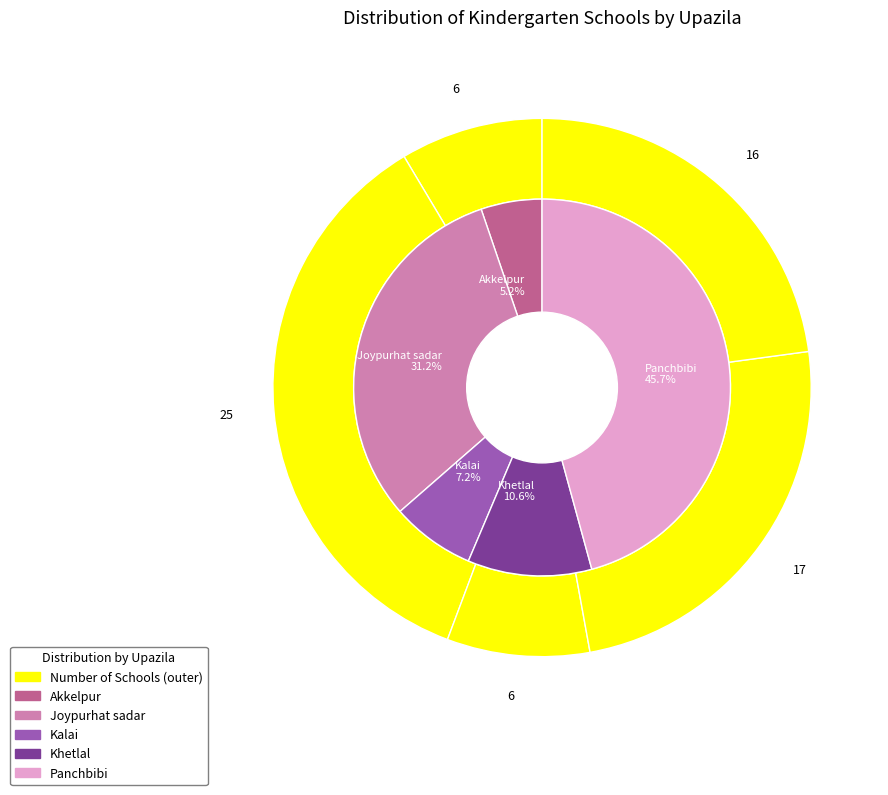

True or false: 2 accounts for 7% of the total.

True